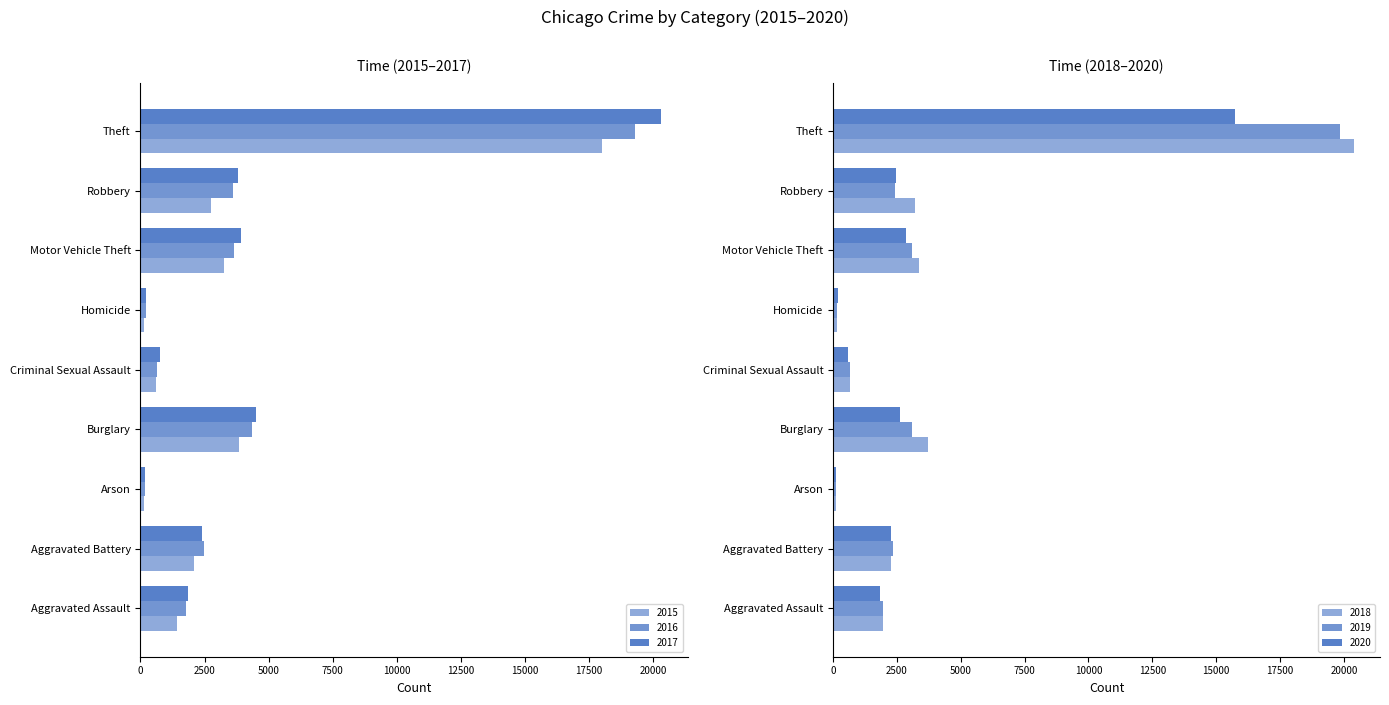

What is the difference between the second highest and second lowest values in the 2018 series?

3536